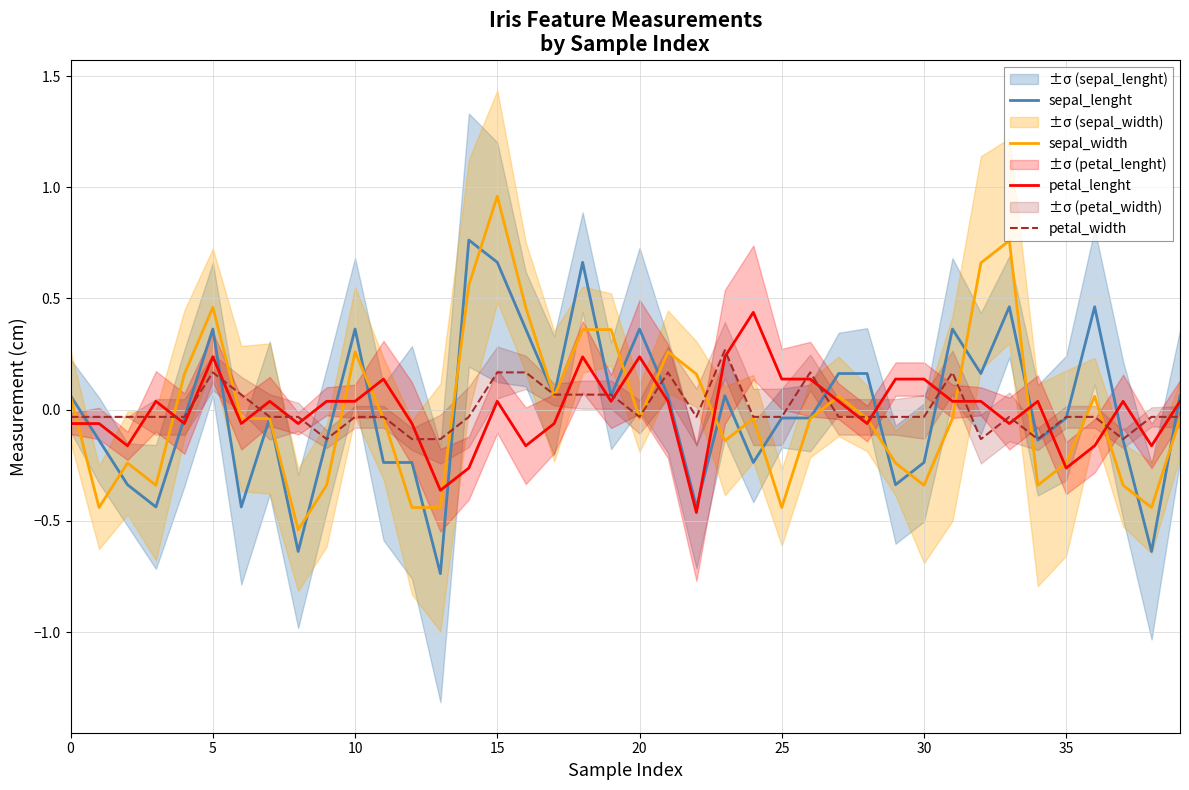

What is the label of the 35th point from the left?

34